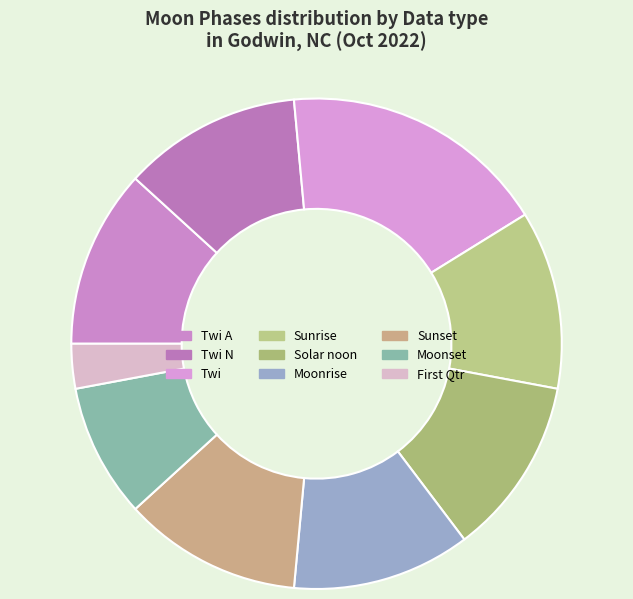

Count the number of slices in the pie.

9